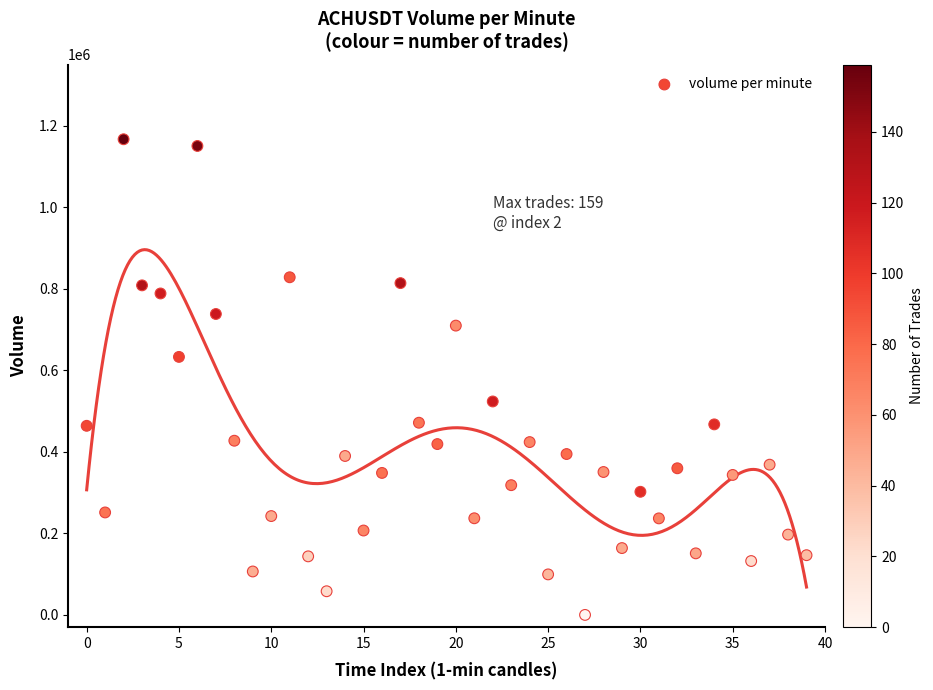

What is the range of Y values (max minus min)?

1166980